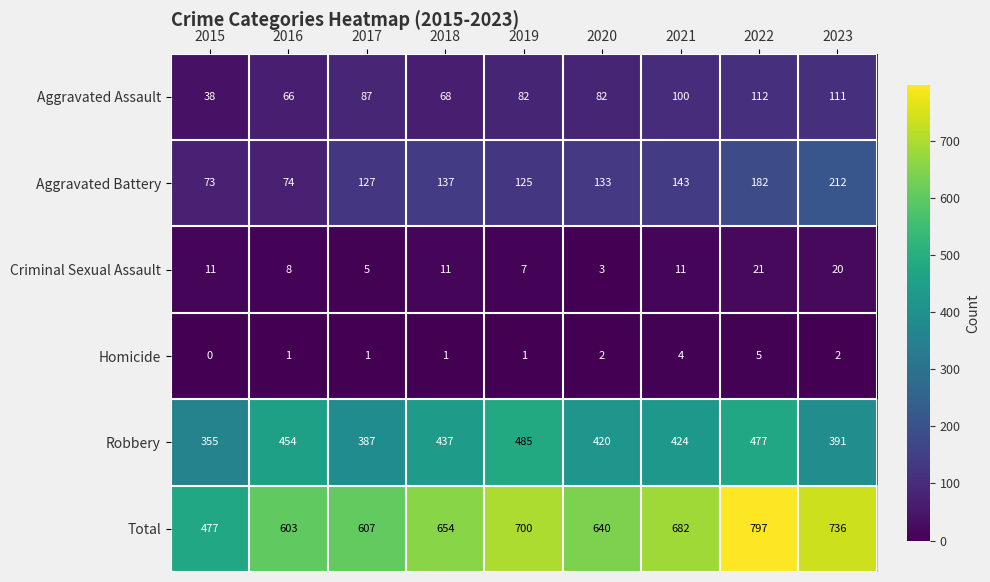

At how many categories does at least one series exceed 463?

9